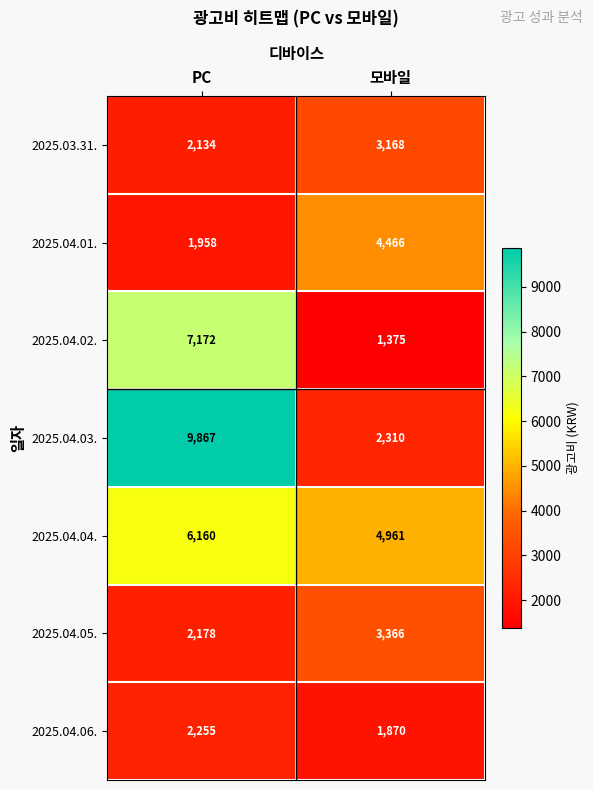

Reading left to right, extract all data points from this chart.

2025.03.31.: PC=2134	모바일=3168
2025.04.01.: PC=1958	모바일=4466
2025.04.02.: PC=7172	모바일=1375
2025.04.03.: PC=9867	모바일=2310
2025.04.04.: PC=6160	모바일=4961
2025.04.05.: PC=2178	모바일=3366
2025.04.06.: PC=2255	모바일=1870